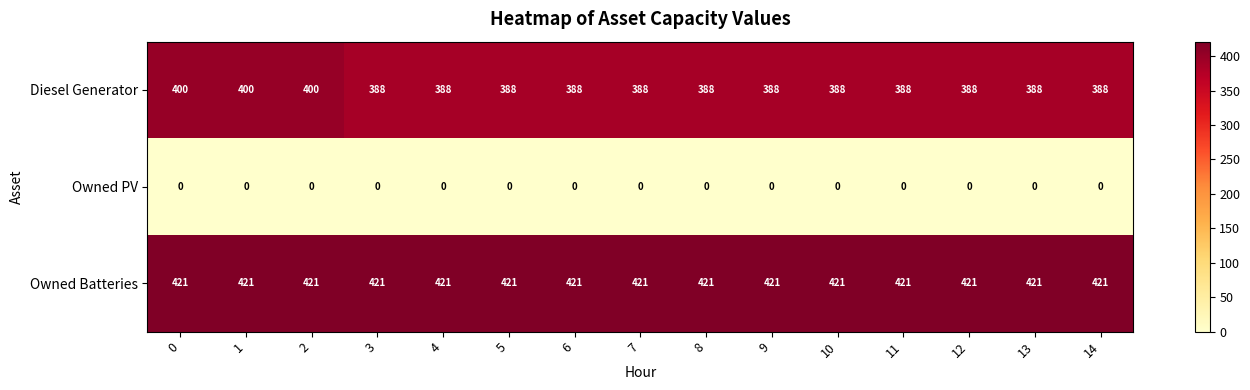

What is the greatest value displayed?

421